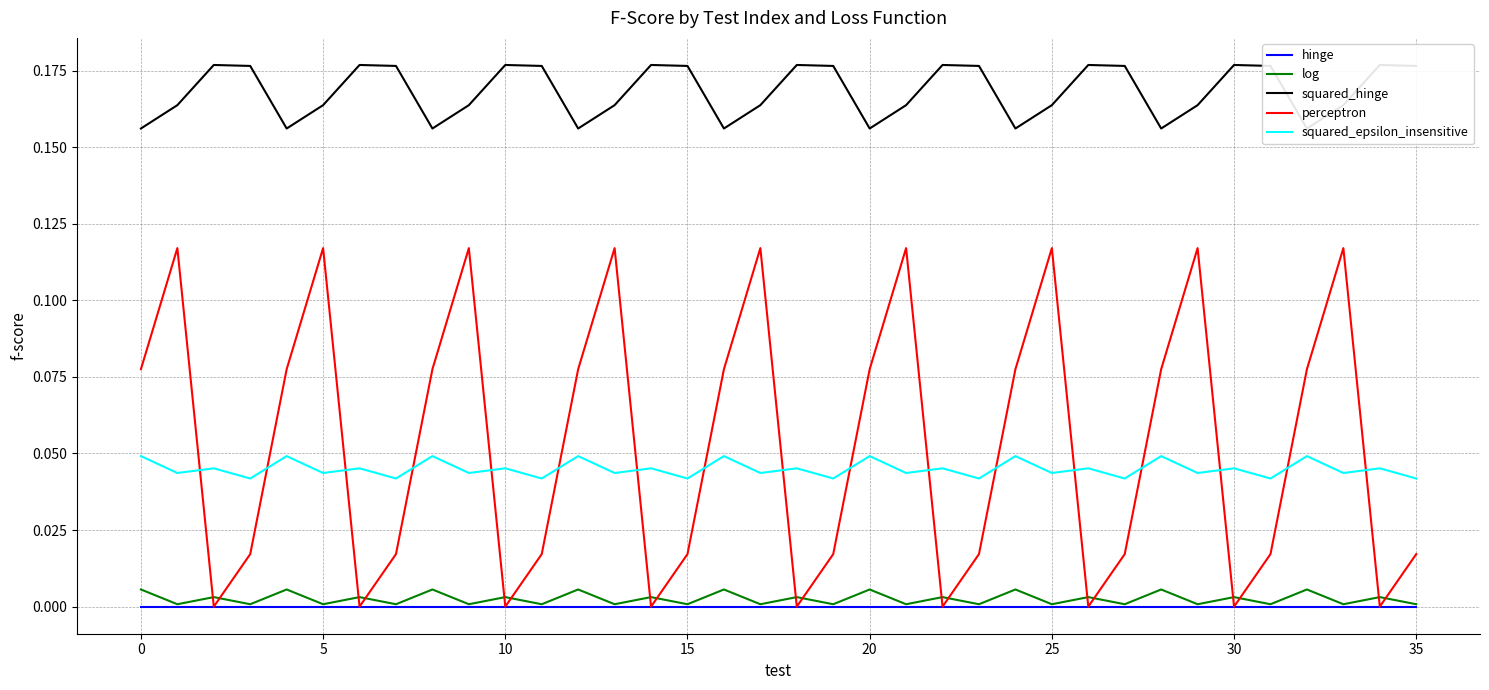

At how many categories does at least one series exceed 0?

36